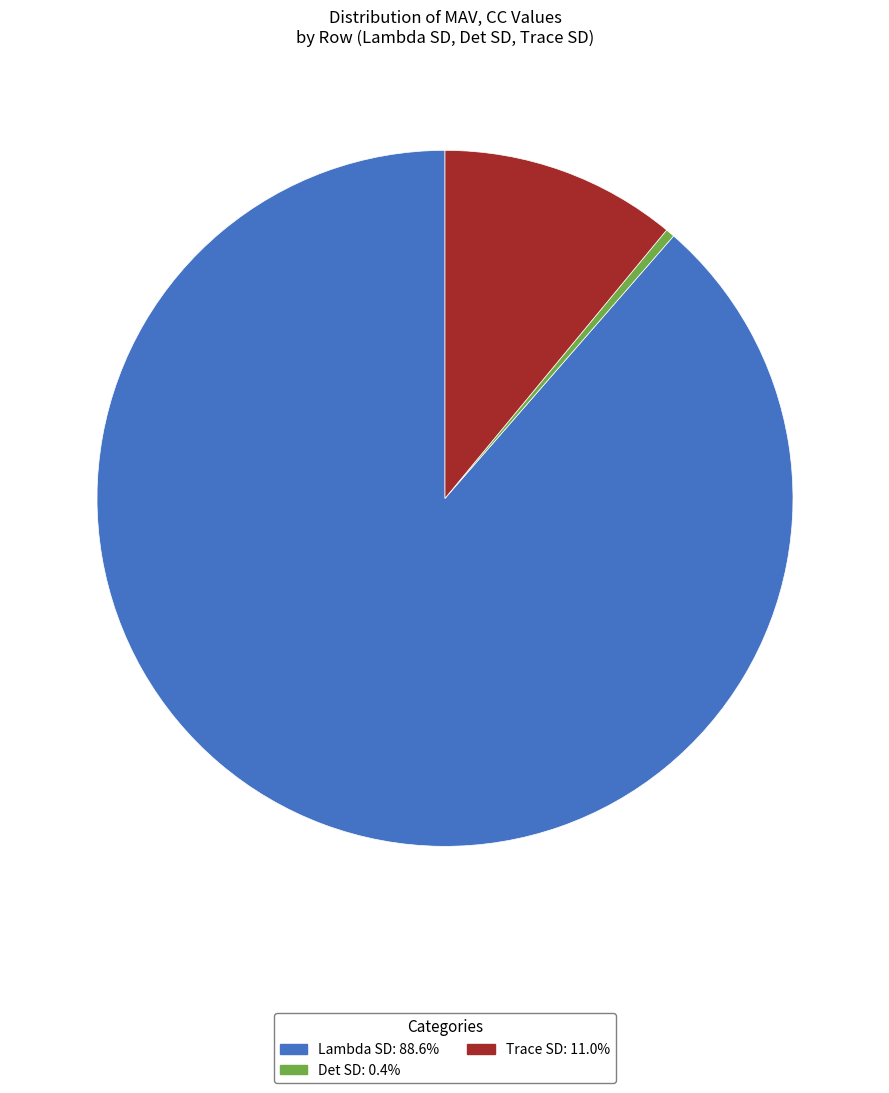

Do Trace SD: 11.0% and Lambda SD: 88.6% together represent more than half of the pie?

Yes